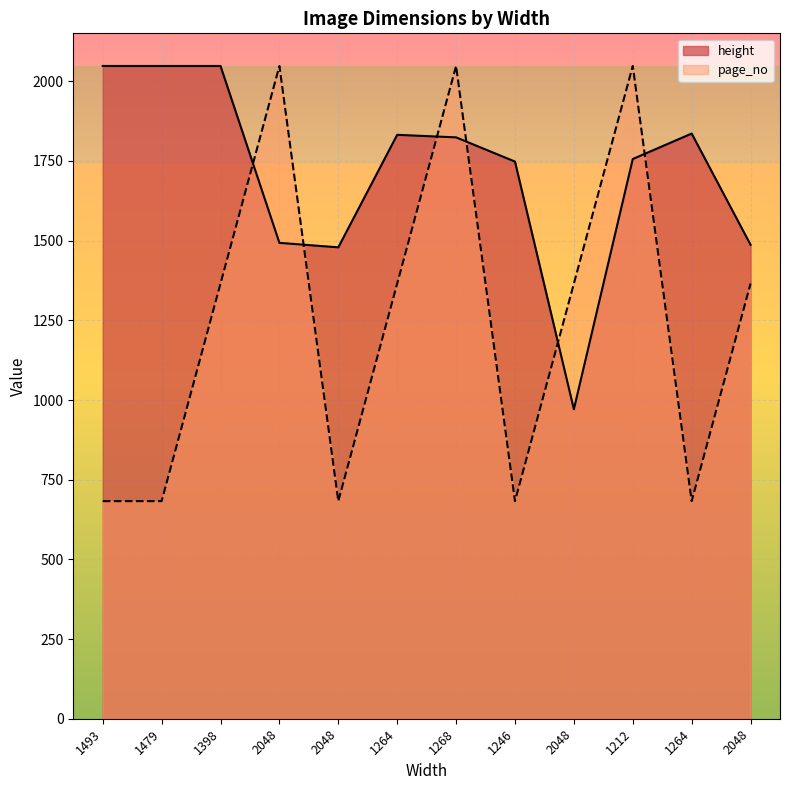

What is the label of the 10th point from the right?

1398